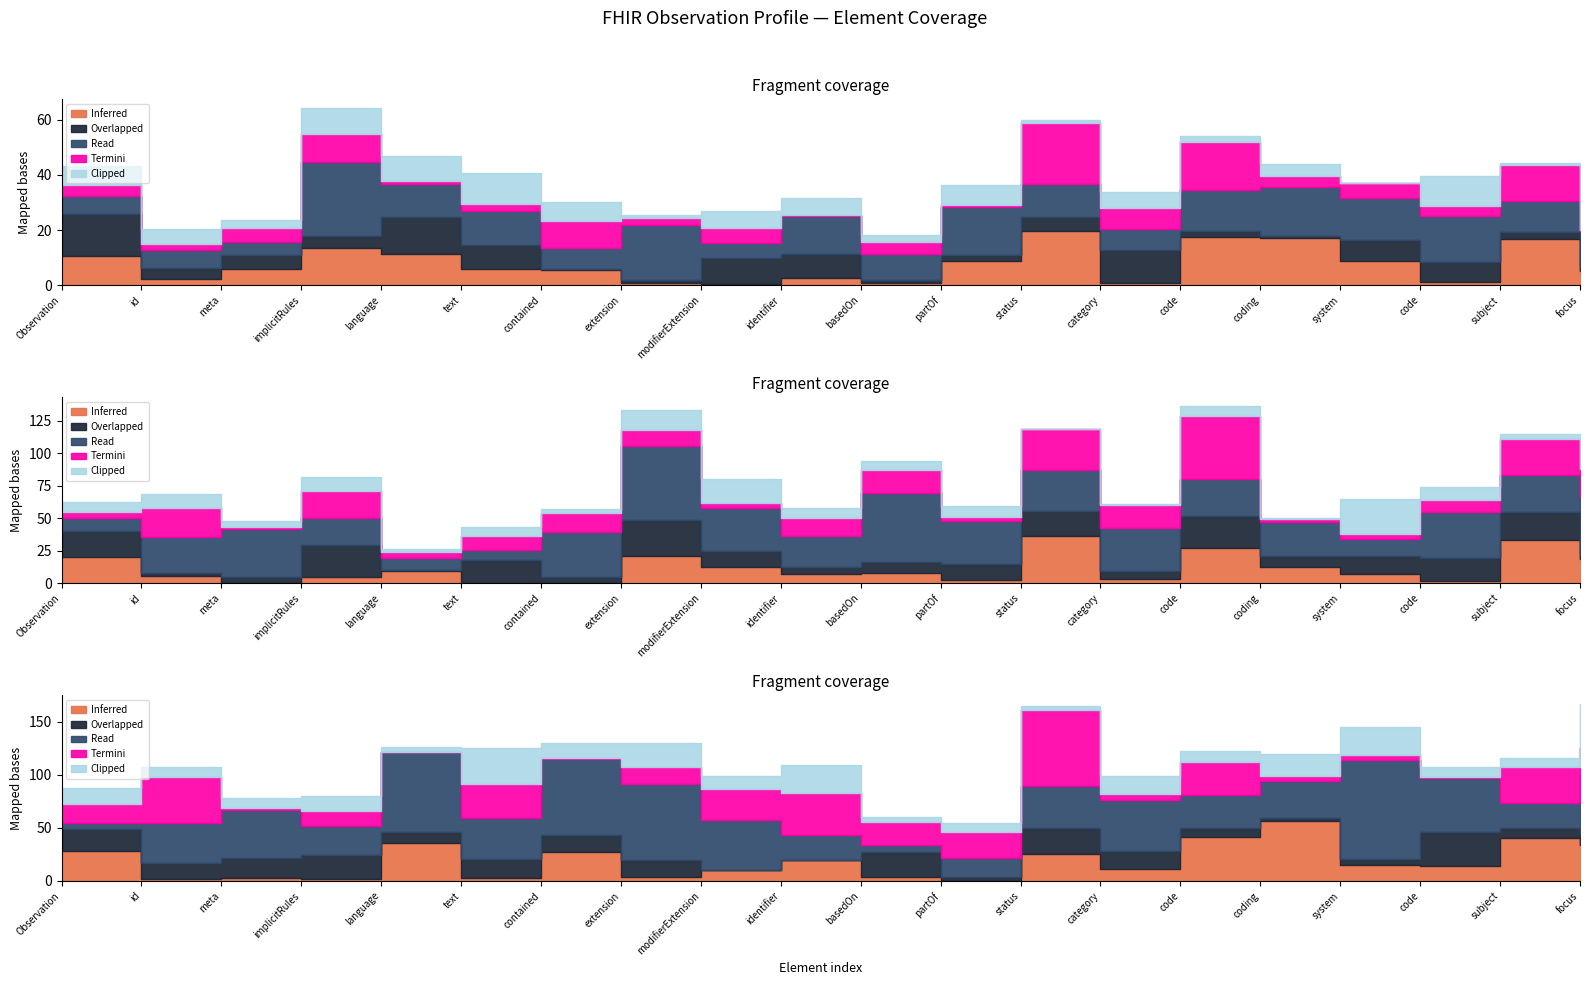

Where is Clipped nearest to the value 0?

Observation